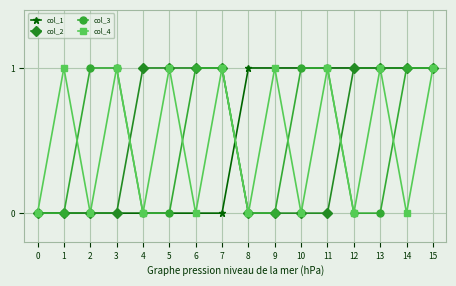

True or false: col_4 and col_1 intersect in this chart.

True